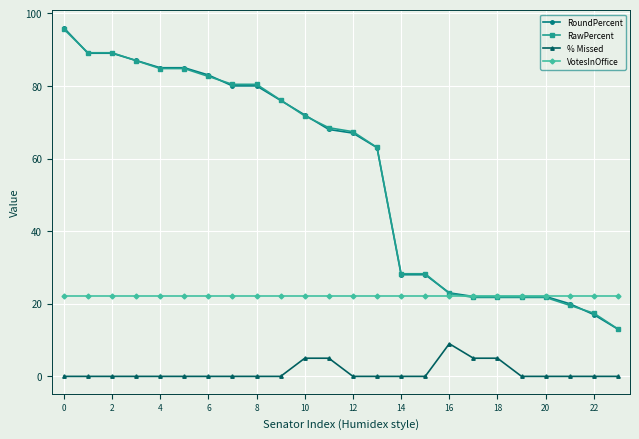

How many categories are shown in the chart?

24